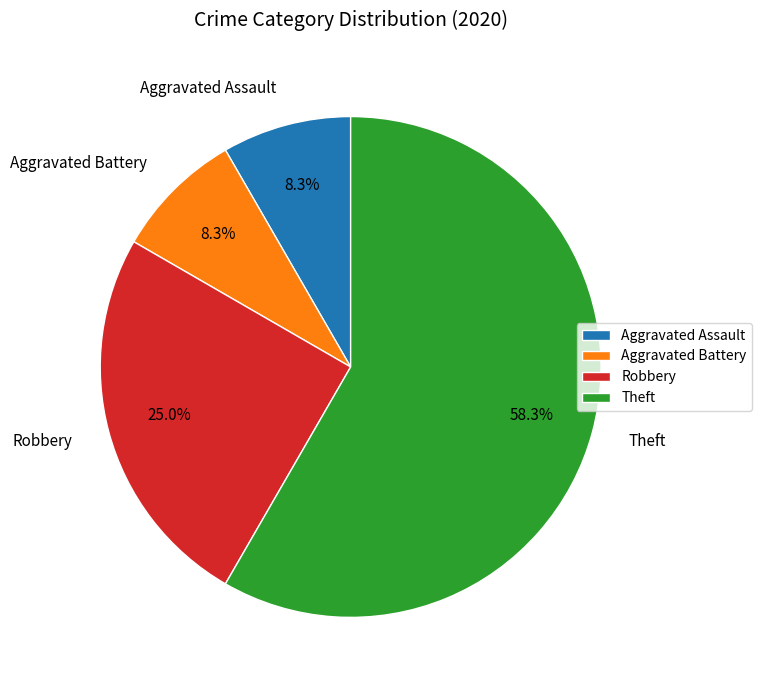

The Aggravated Assault slice represents 8% of the pie. True or false?

True